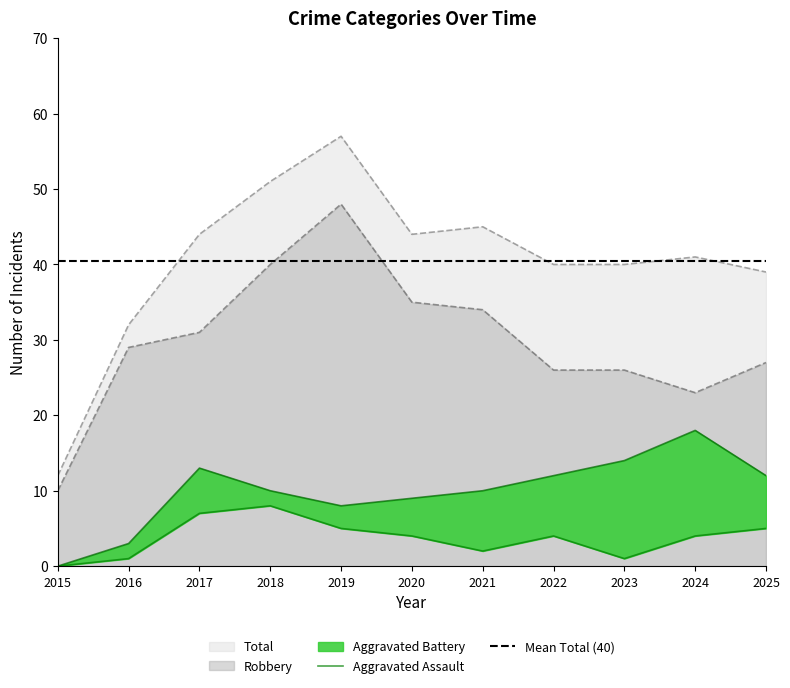

How many data points in Total are above 41?

5